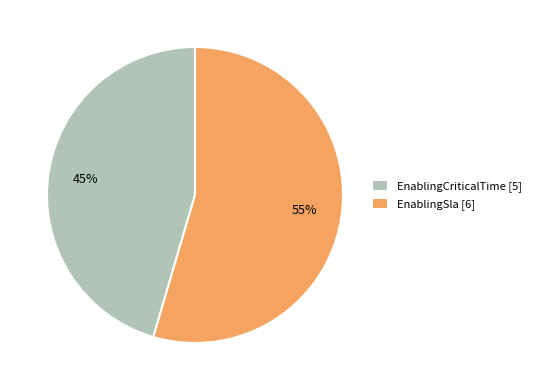

Rank the categories by value from highest to lowest.

EnablingSla, EnablingCriticalTime